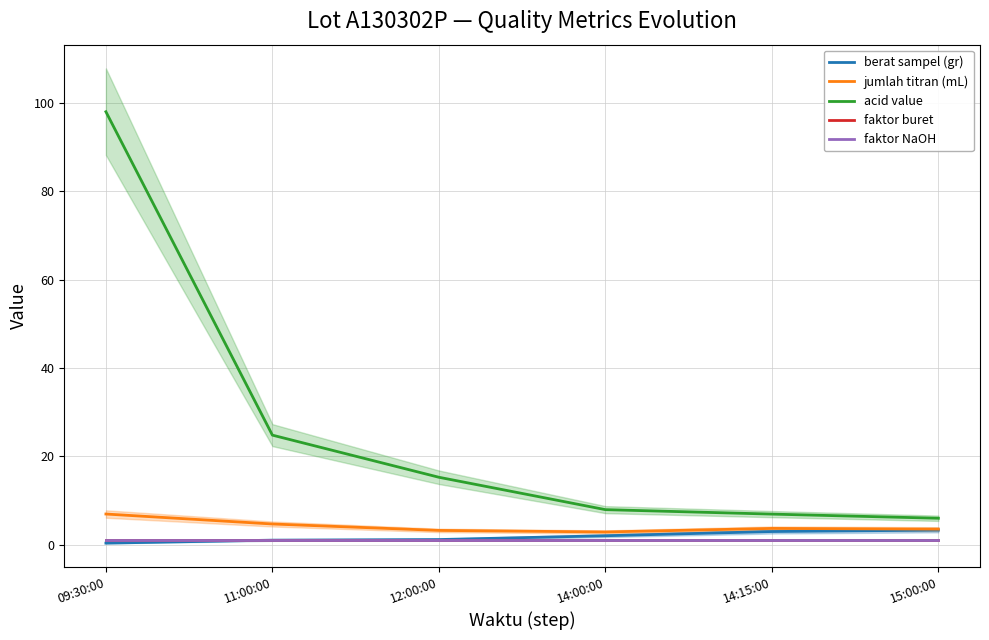

Reading left to right, extract all data points from this chart.

berat sampel (gr): 09:30:00=0.4	11:00:00=1.1	12:00:00=1.2	14:00:00=2.1	14:15:00=3.0	15:00:00=3.3
jumlah titran (mL): 09:30:00=7.0	11:00:00=4.7	12:00:00=3.3	14:00:00=2.9	14:15:00=3.7	15:00:00=3.6
acid value: 09:30:00=98.0	11:00:00=24.8	12:00:00=15.3	14:00:00=8.0	14:15:00=7.0	15:00:00=6.0
faktor buret: 09:30:00=1.0	11:00:00=1.0	12:00:00=1.0	14:00:00=1.0	14:15:00=1.0	15:00:00=1.0
faktor NaOH: 09:30:00=1.0	11:00:00=1.0	12:00:00=1.0	14:00:00=1.0	14:15:00=1.0	15:00:00=1.0